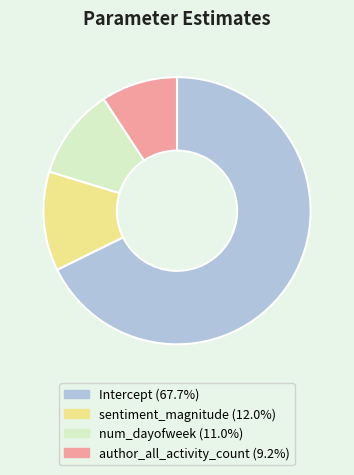

Which category has the biggest portion of the pie?

Intercept